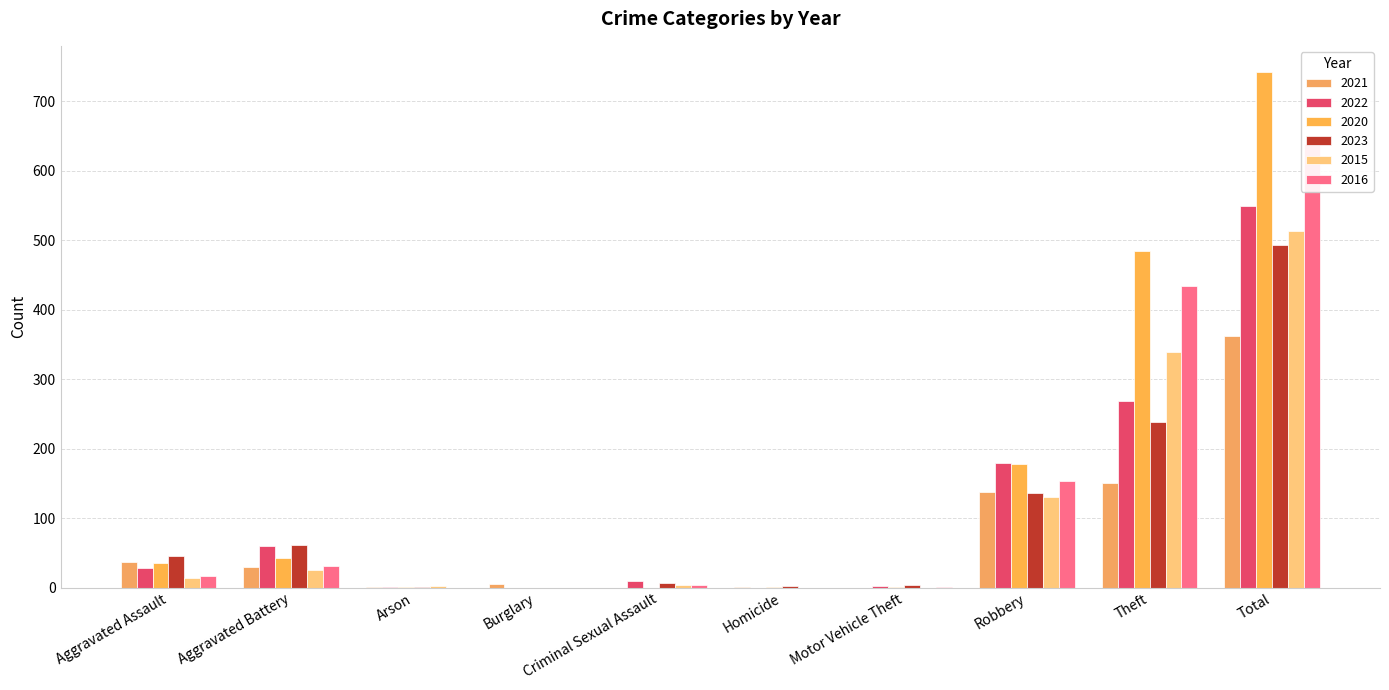

Is it true that 2021 equals 0 at Criminal Sexual Assault?

True